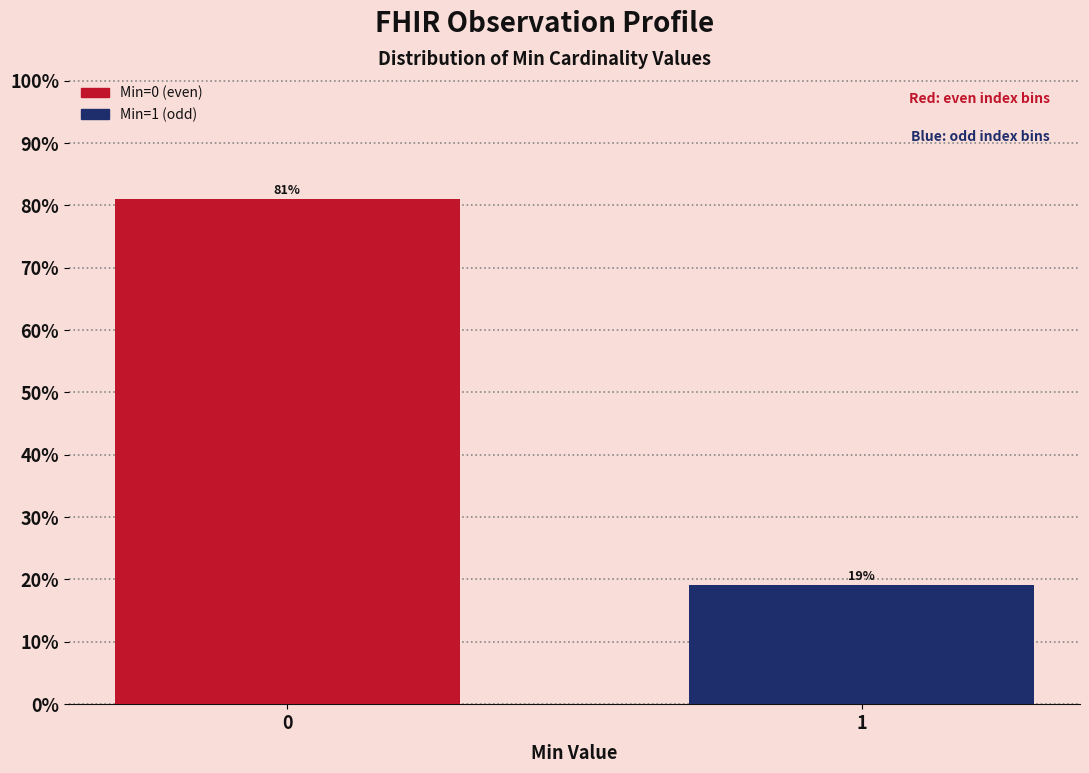

Reading right to left, what are all the values shown in this chart?

1=19.0	0=81.0